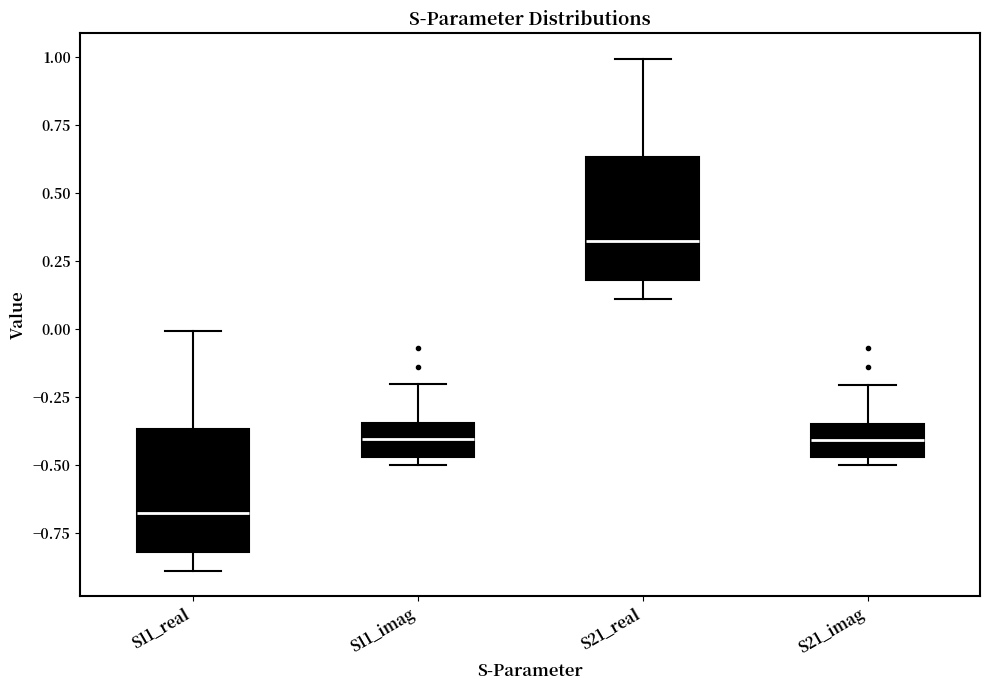

Where does the upper whisker of the box for S11_imag end on the y-axis? The values are not printed on the chart, so give them approximately, as read against the axis.

-0.20